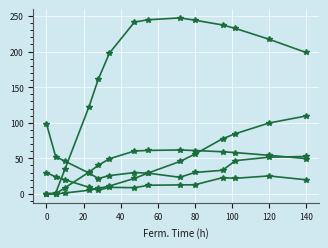

Count the number of data series in this chart.

5